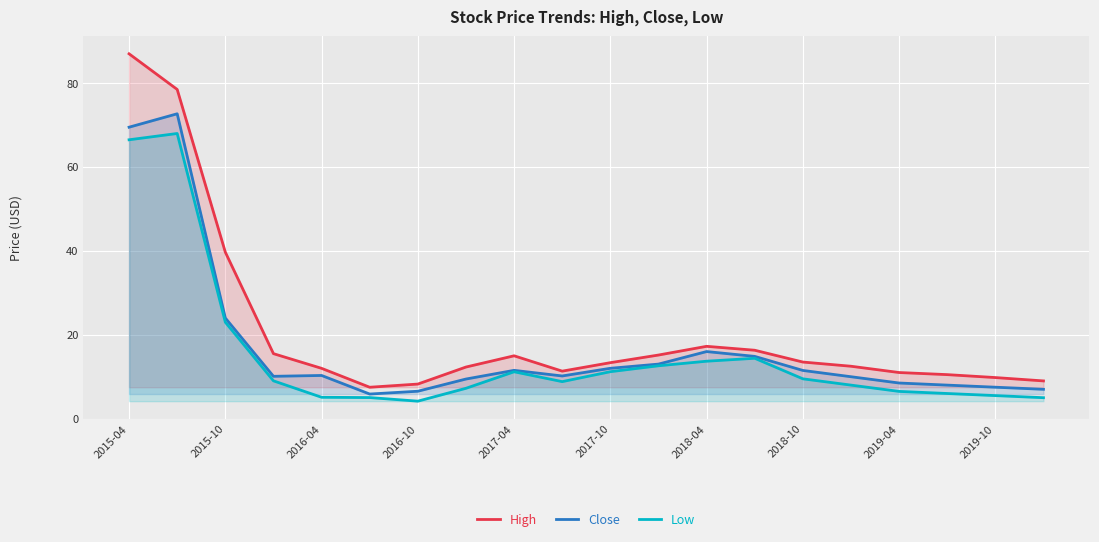

Which category has the highest value across all series?

2015-04